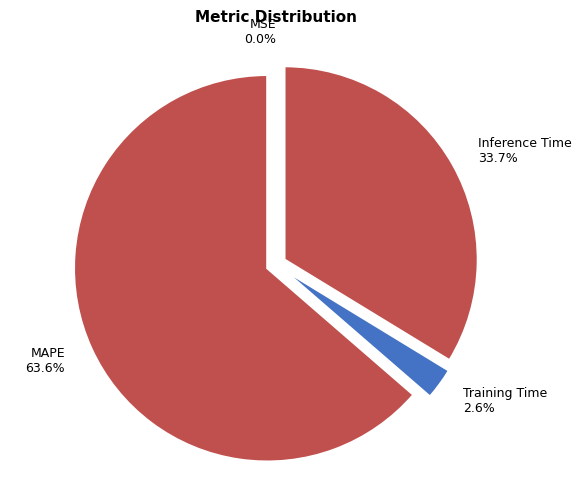

Which category has the biggest portion of the pie?

MAPE